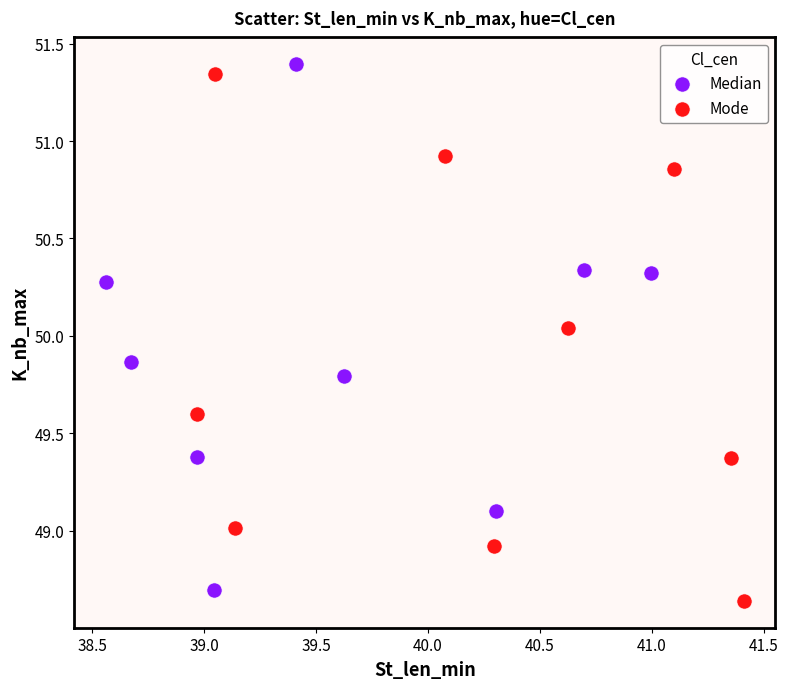

What are all the series names shown in the legend?

Median, Mode